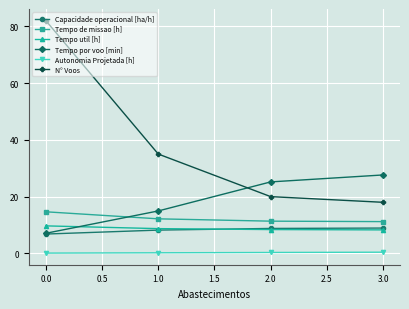

Which series has the largest total across all categories?

N° Voos